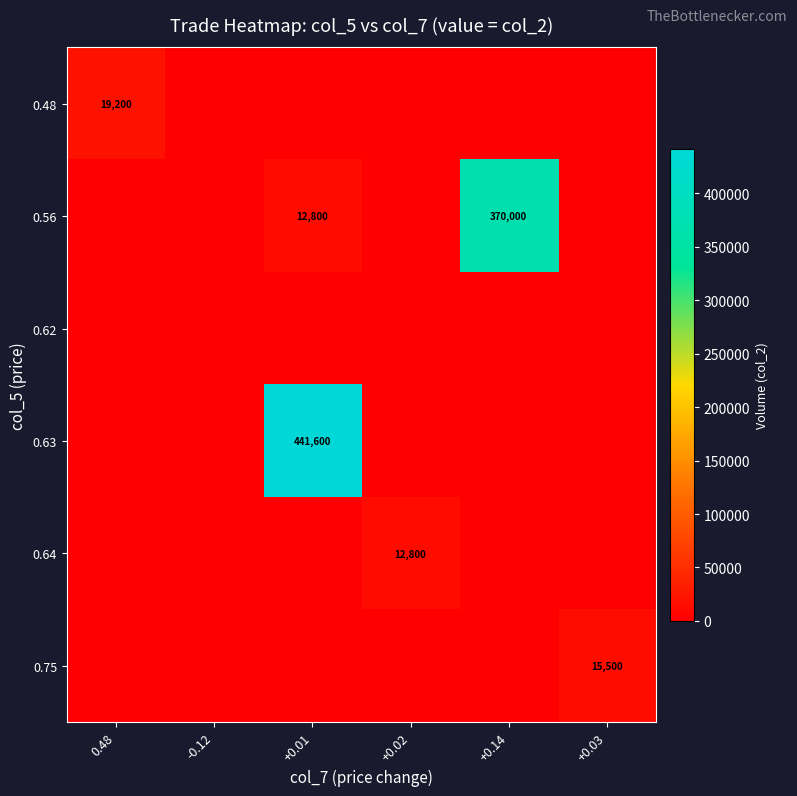

What is the spread (max minus min) of values at +0.14?

370000